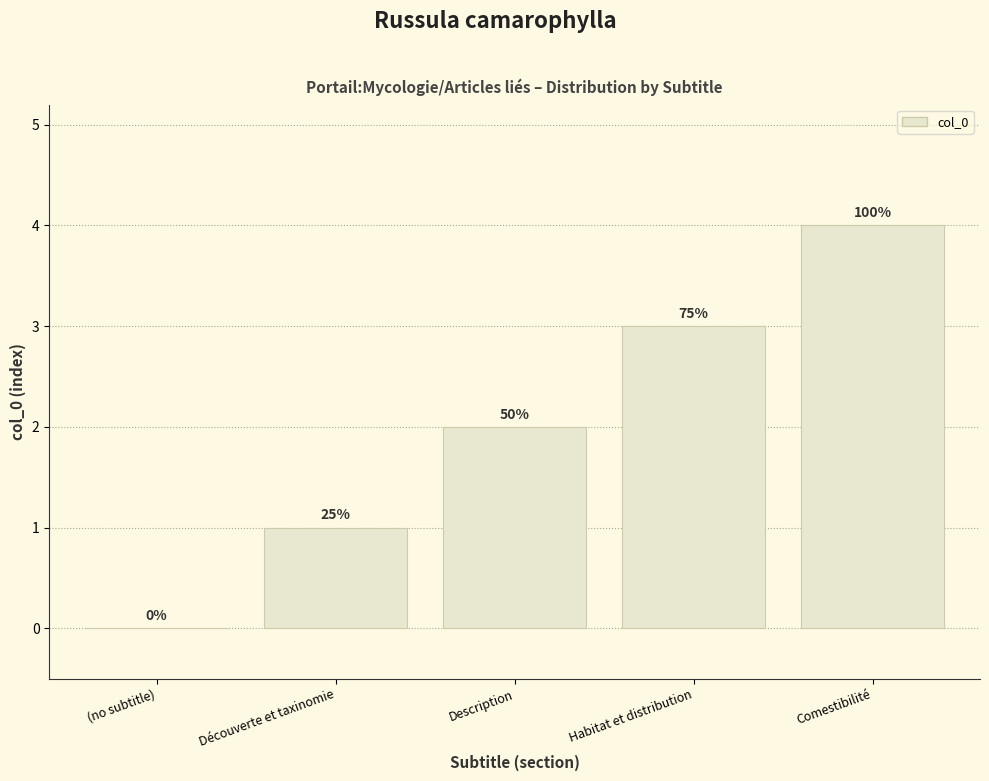

Reading right to left, extract all data points from this chart.

Comestibilité=4	Habitat et distribution=3	Description=2	Découverte et taxinomie=1	(no subtitle)=0